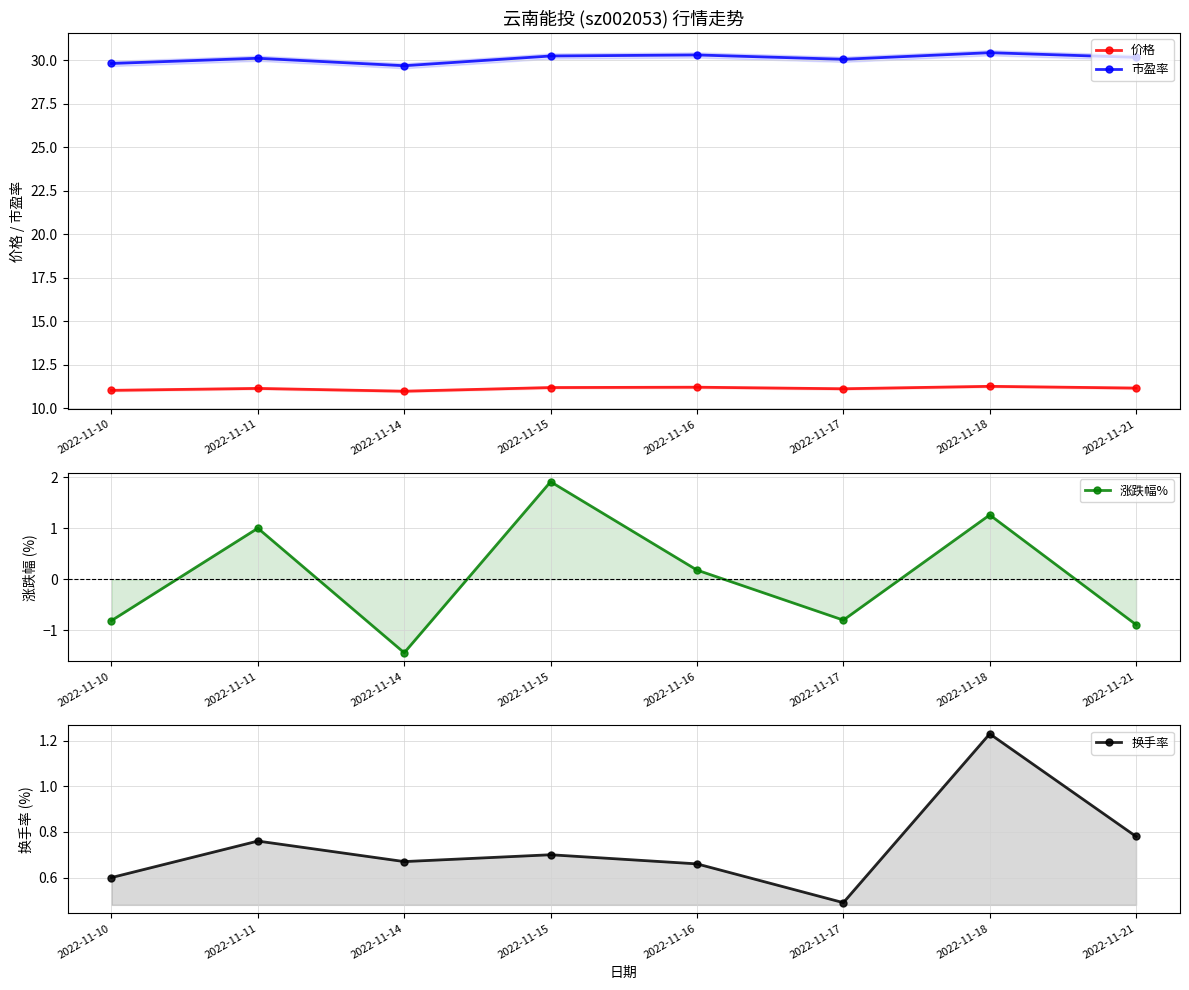

Between 2022-11-15 and 2022-11-18, which series saw the biggest shift?

涨跌幅%